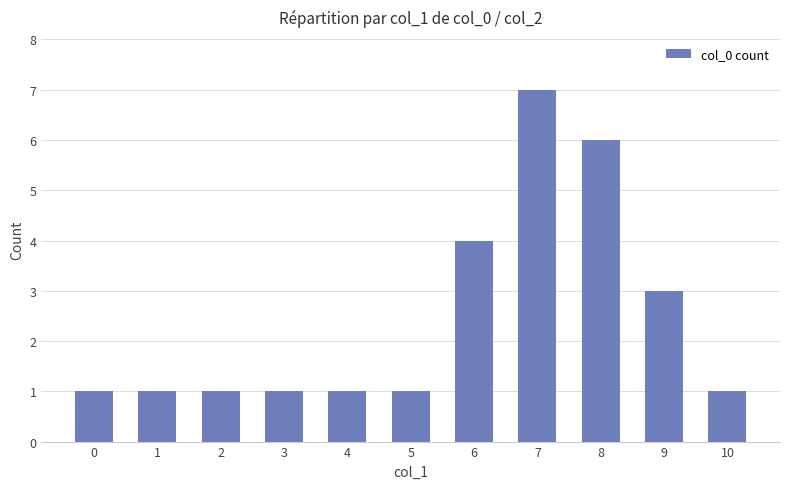

Count the values in the range 1 to 4.

9